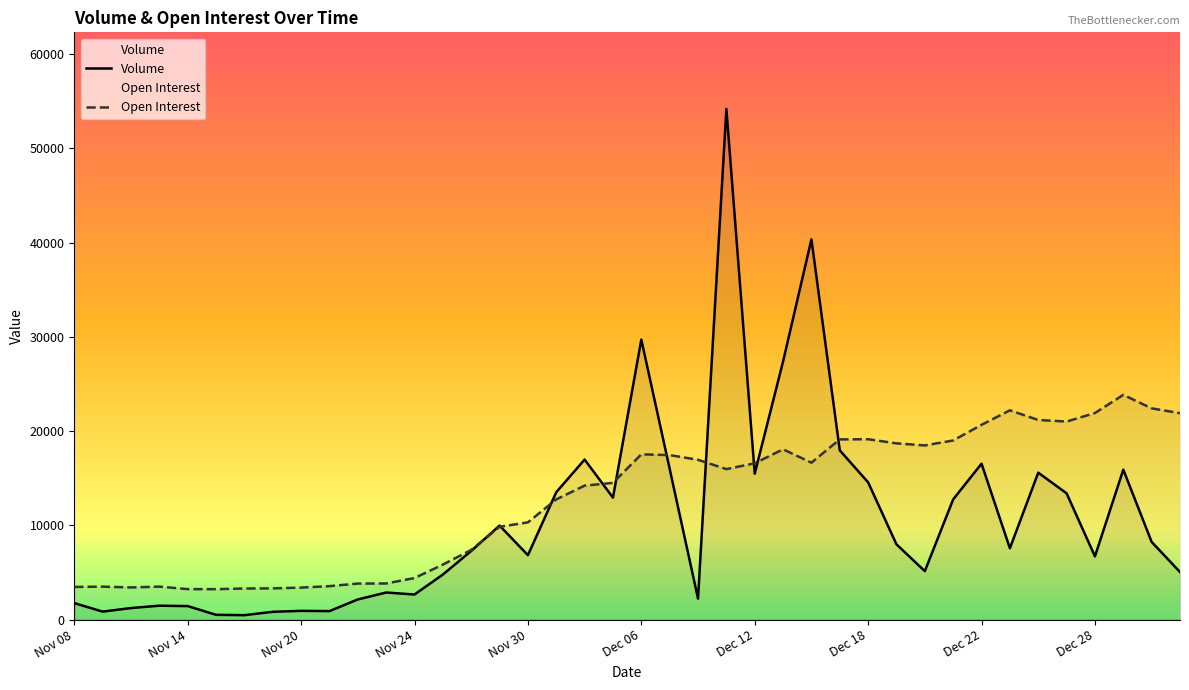

The value of Open Interest at Nov 13 is 3497. True or false?

True